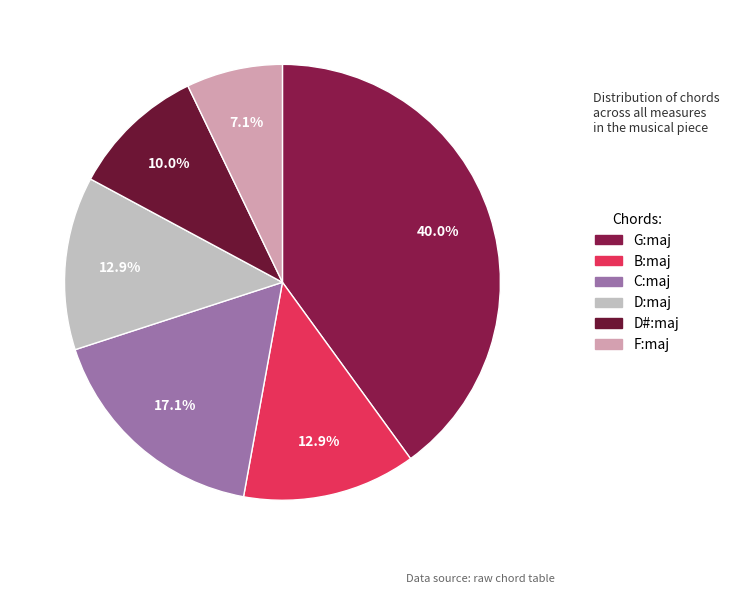

Which category has the biggest portion of the pie?

G:maj